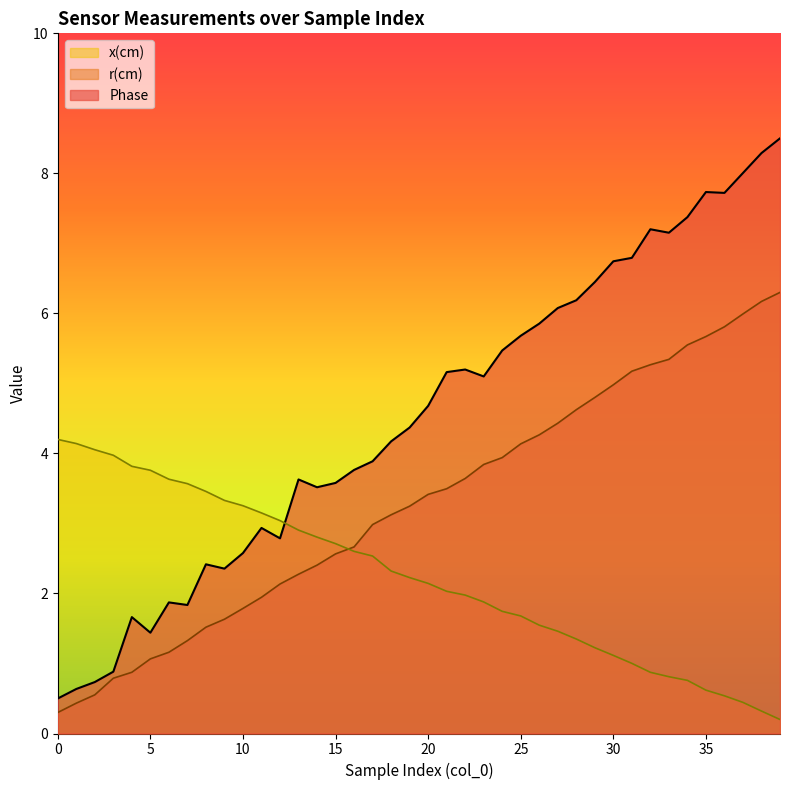

Where does the r(cm) series first go above 3?

18